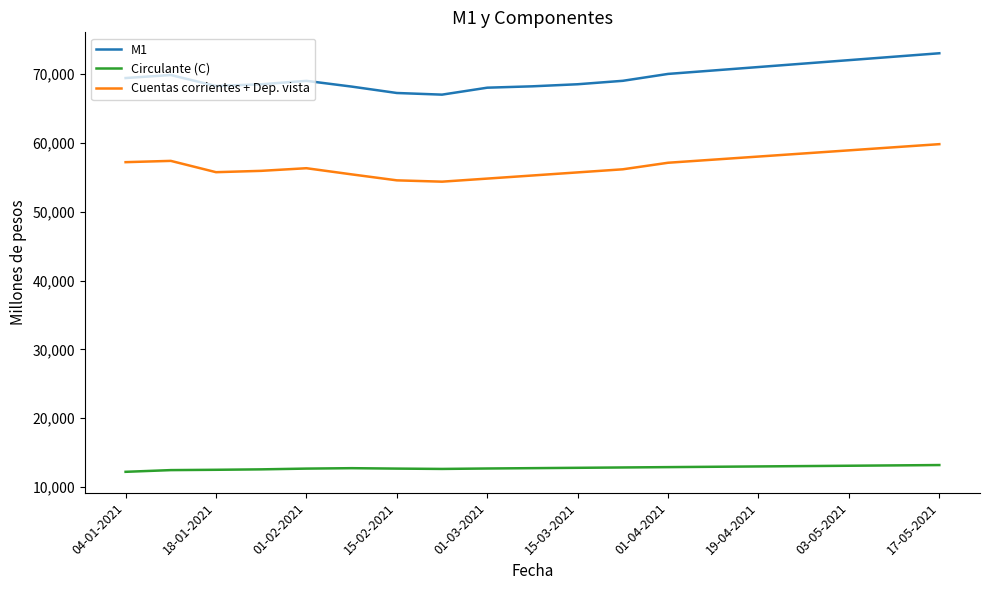

What is the maximum value for Circulante (C)?

13200